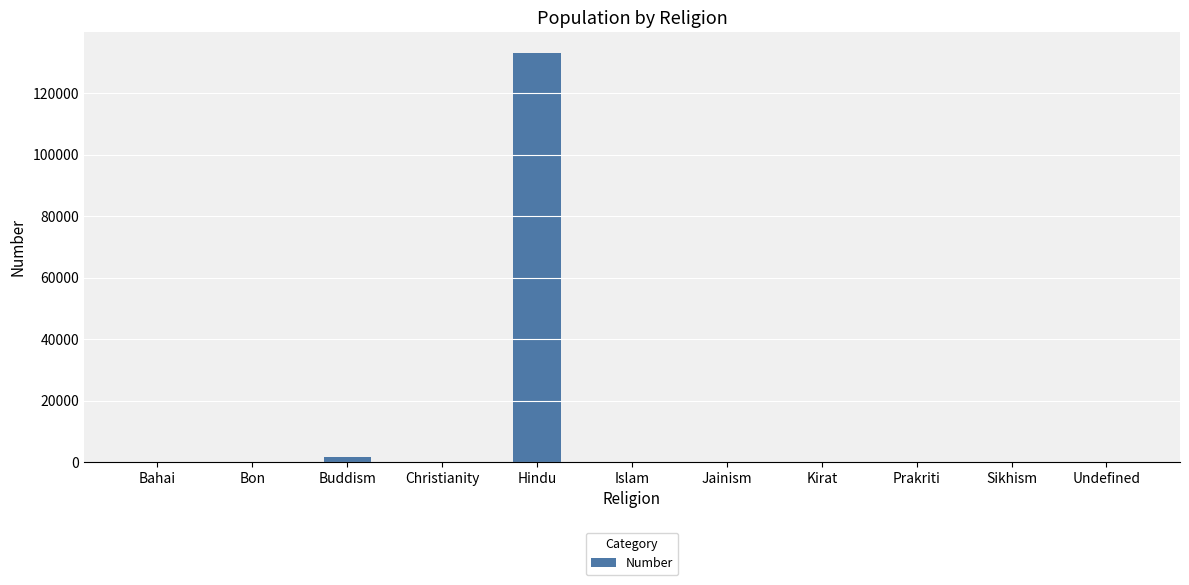

Where does the data first go above 10?

Buddism